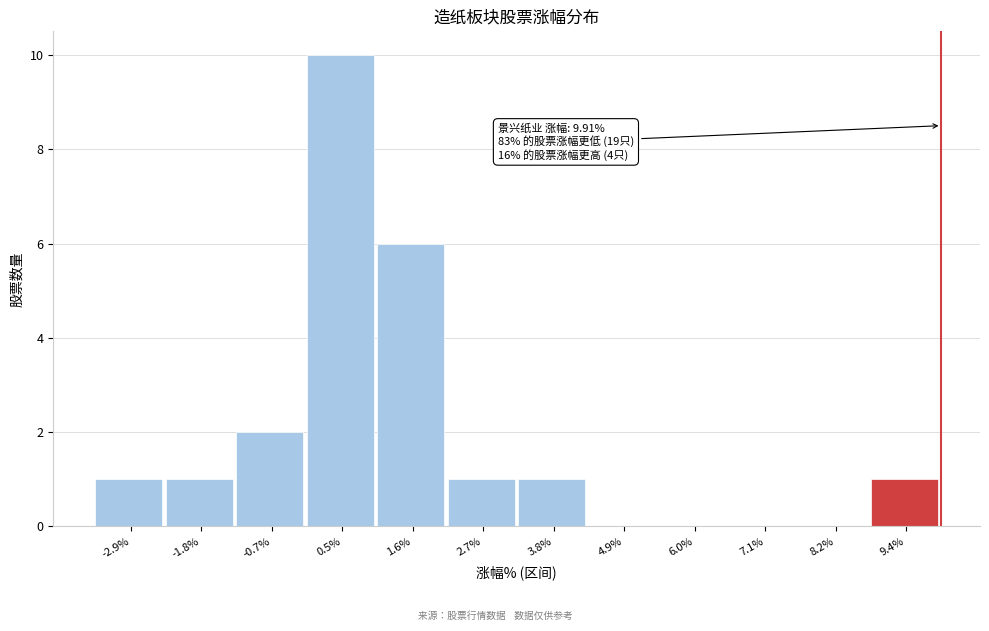

Which range on the x-axis has the tallest bar?

-0.2 to 1.0